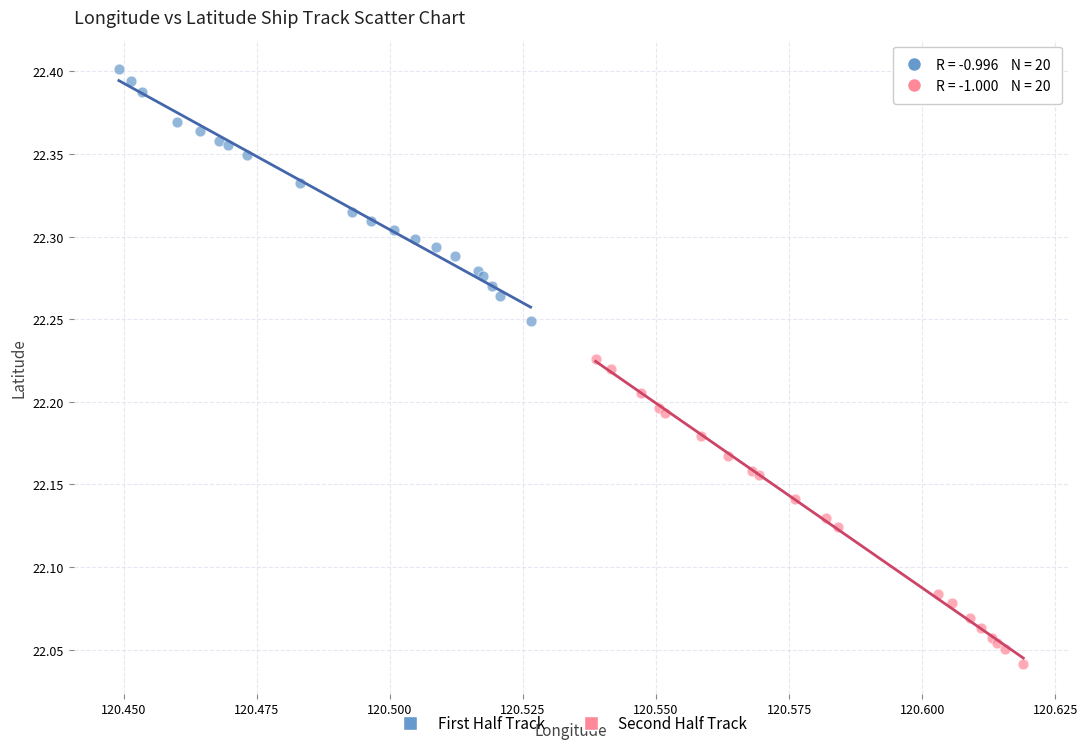

Which series contains the lowest Y value?

Second Half Track